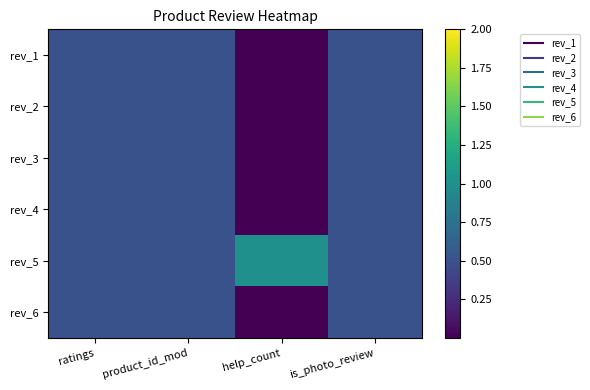

Rank the series at help_count from highest to lowest value.

rev_5, rev_1, rev_2, rev_3, rev_4, rev_6